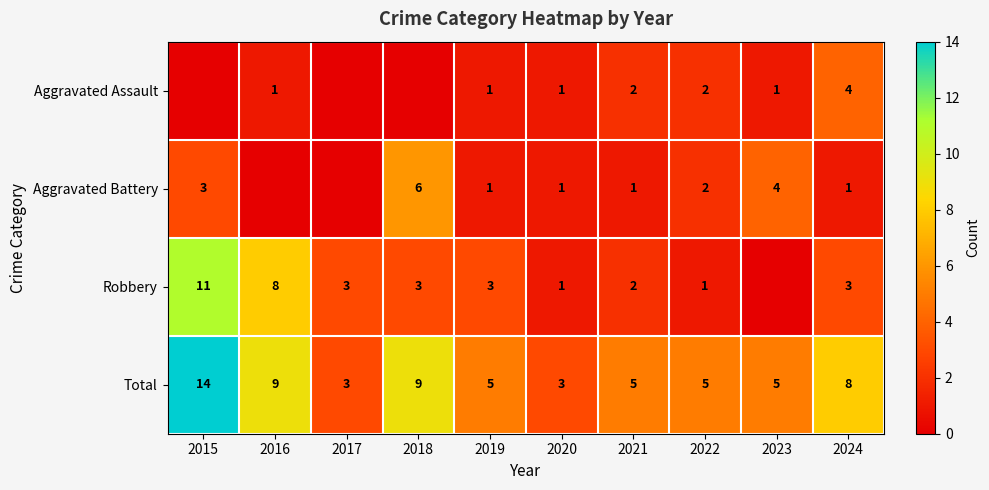

What is the spread (max minus min) of values at 2024?

7